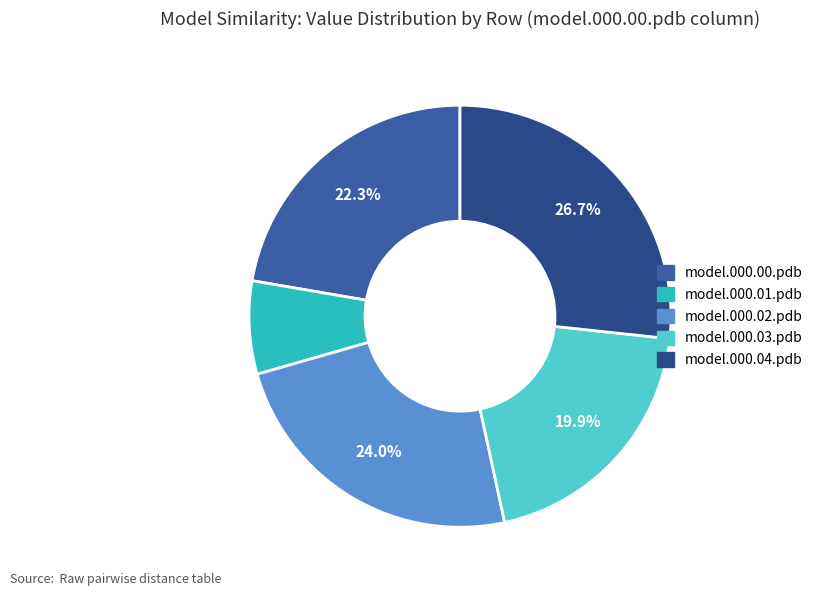

Is there a majority slice in this chart?

No